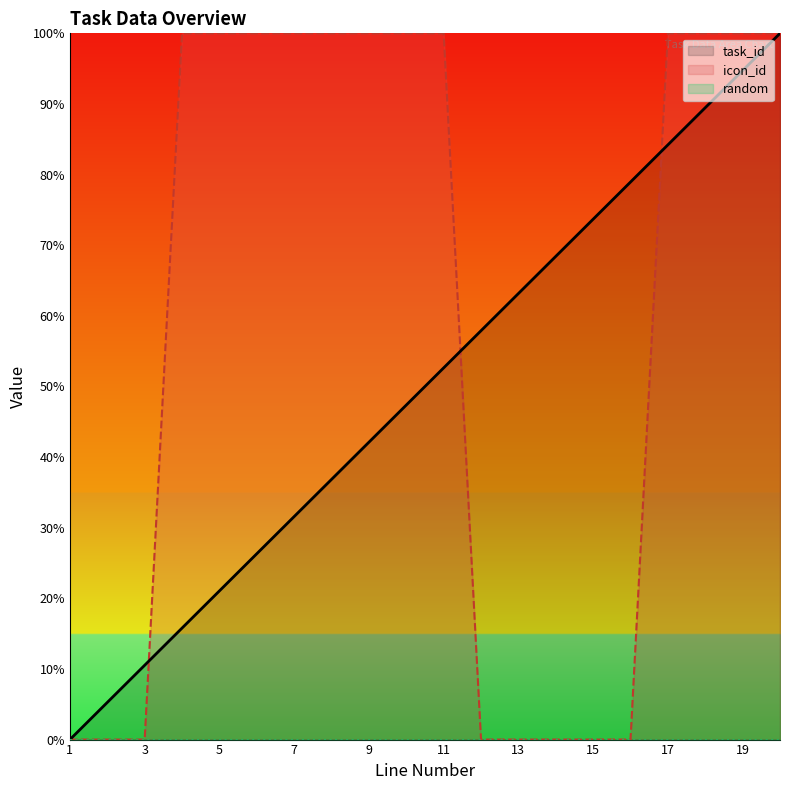

Where is task_id nearest to the value 50?

11